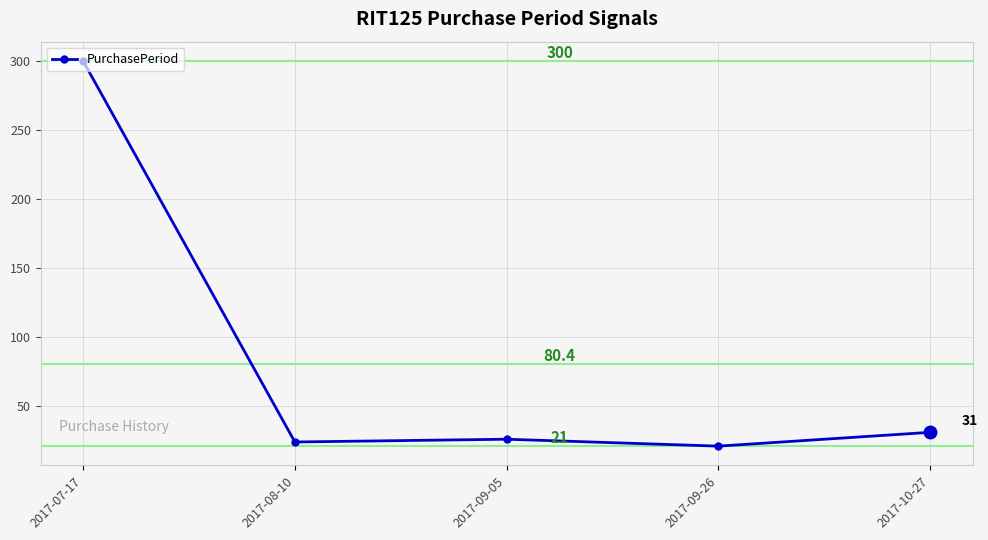

True or false: the data shows 21 at 2017-09-26.

True